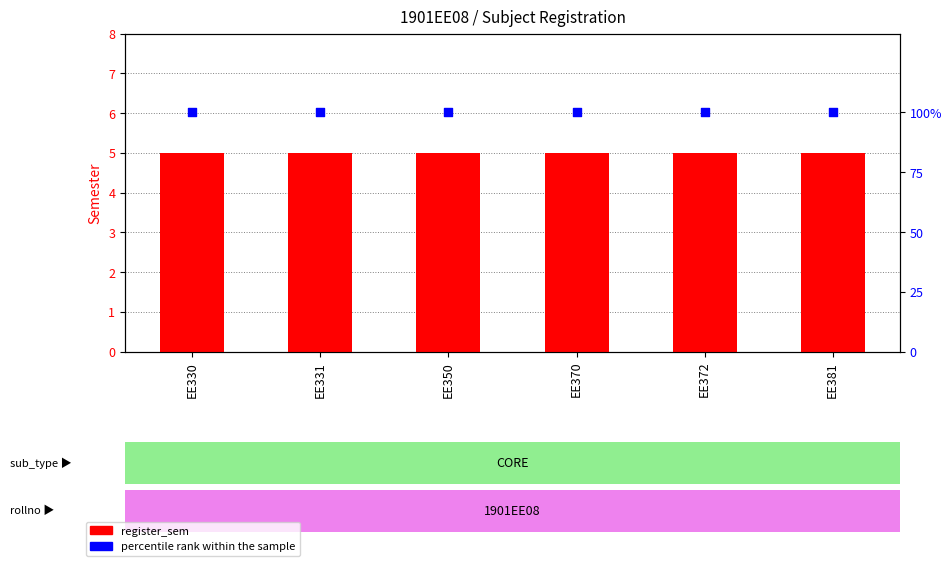

Is the value of register_sem at EE372 greater than the value of percentile rank within the sample at EE372?

No